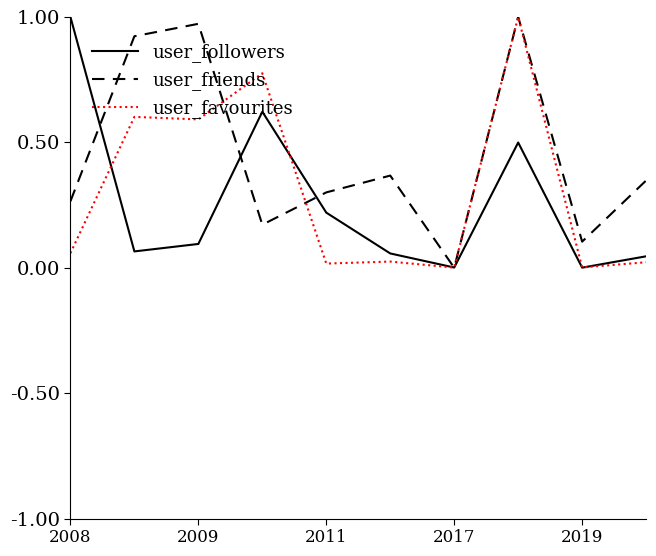

Is this an area chart (filled region under the line)?

No